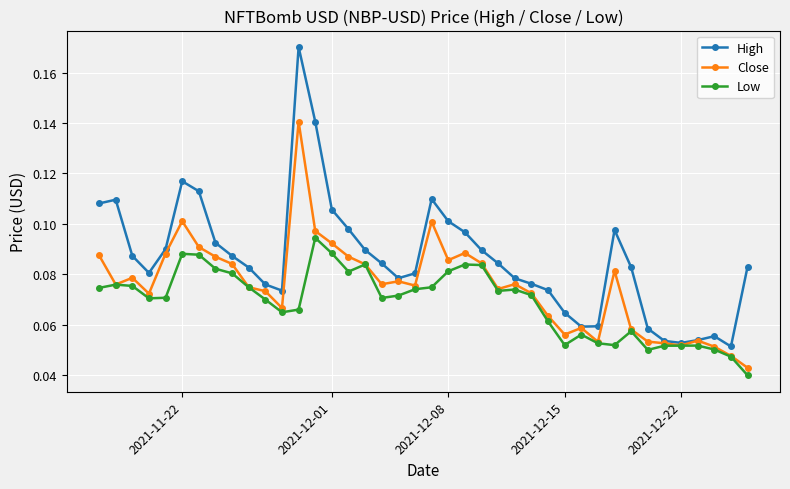

True or false: High has more than 1 points higher than both neighbors.

True